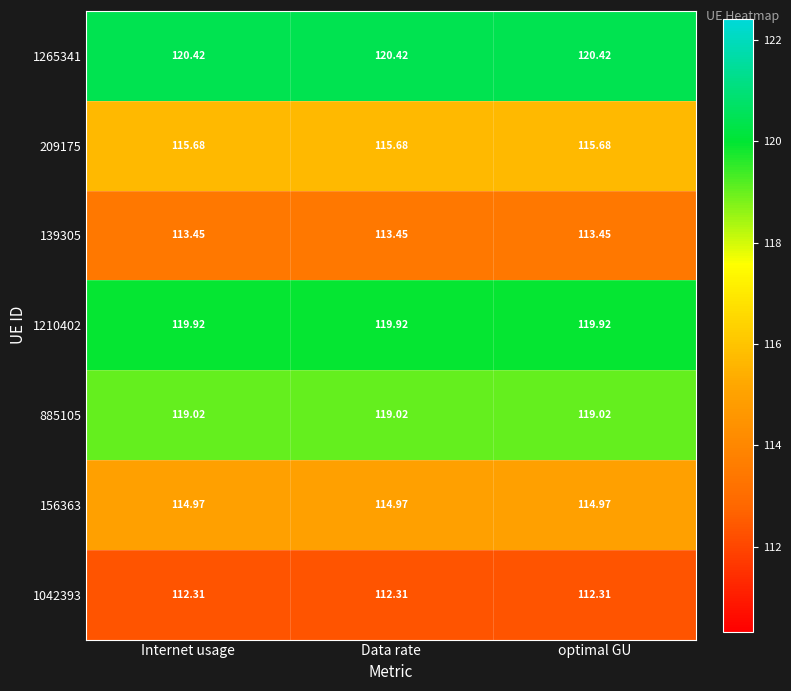

Is the value of 885105 at optimal GU greater than the value of 139305 at Data rate?

Yes